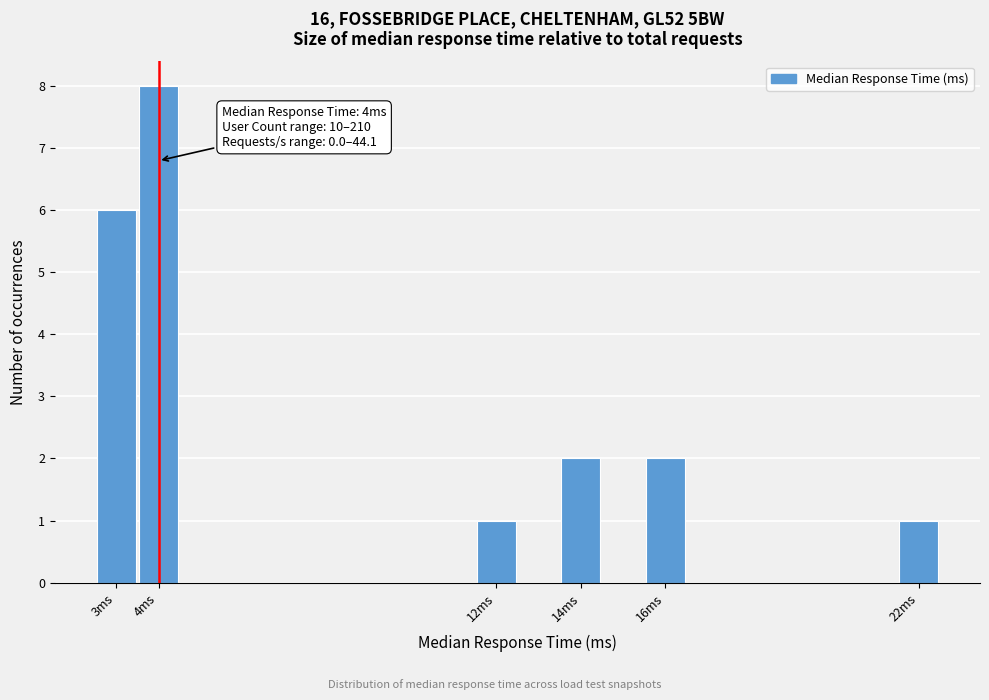

Which range on the x-axis has the tallest bar?

3.5 to 4.5